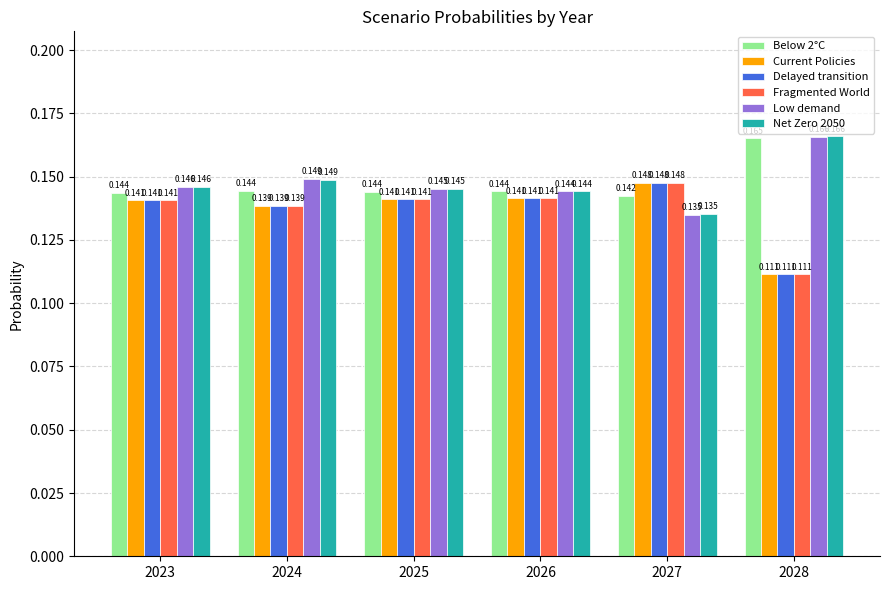

Is the value of Net Zero 2050 at 2025 greater than the value of Fragmented World at 2024?

Yes